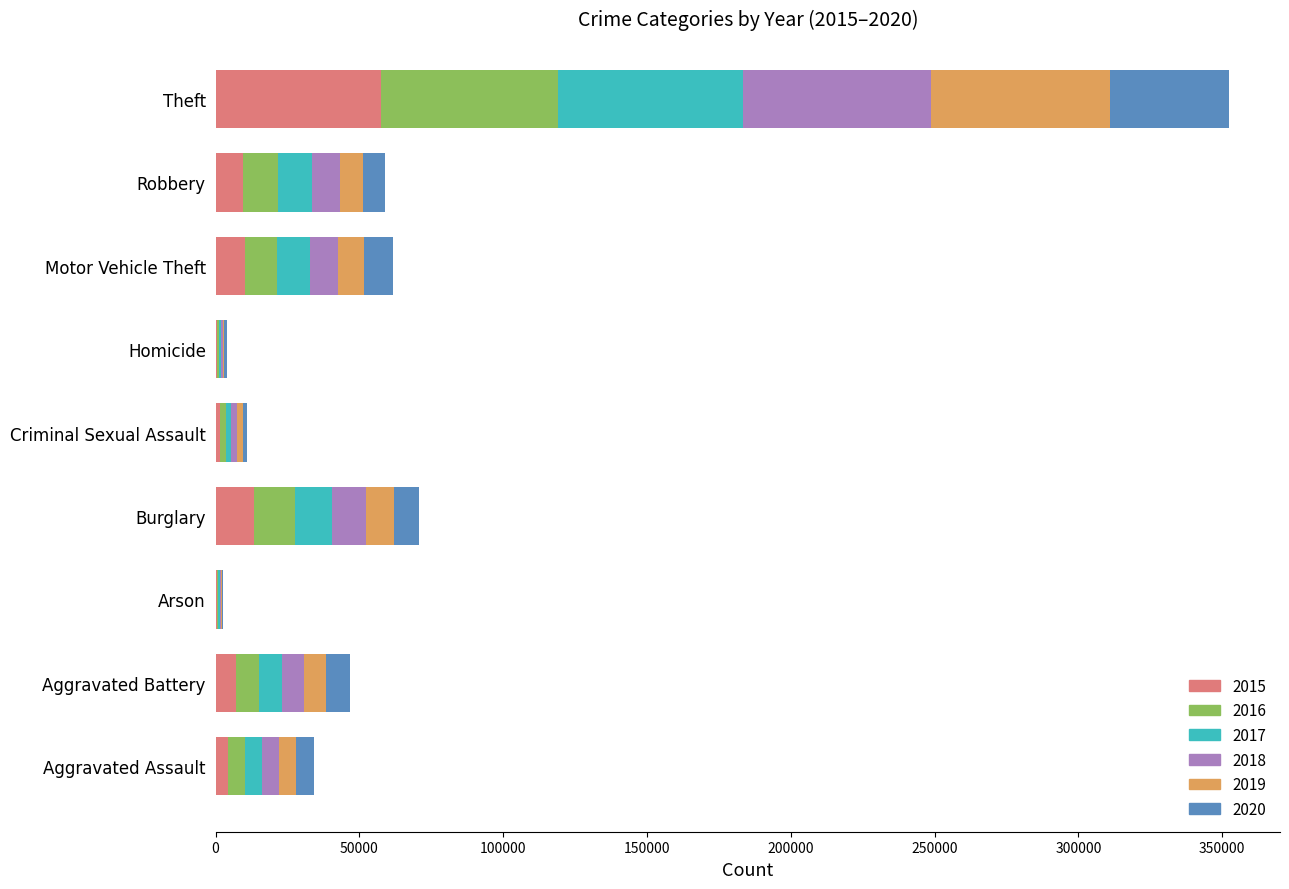

Is it true that 2015 equals 13184 at Burglary?

True